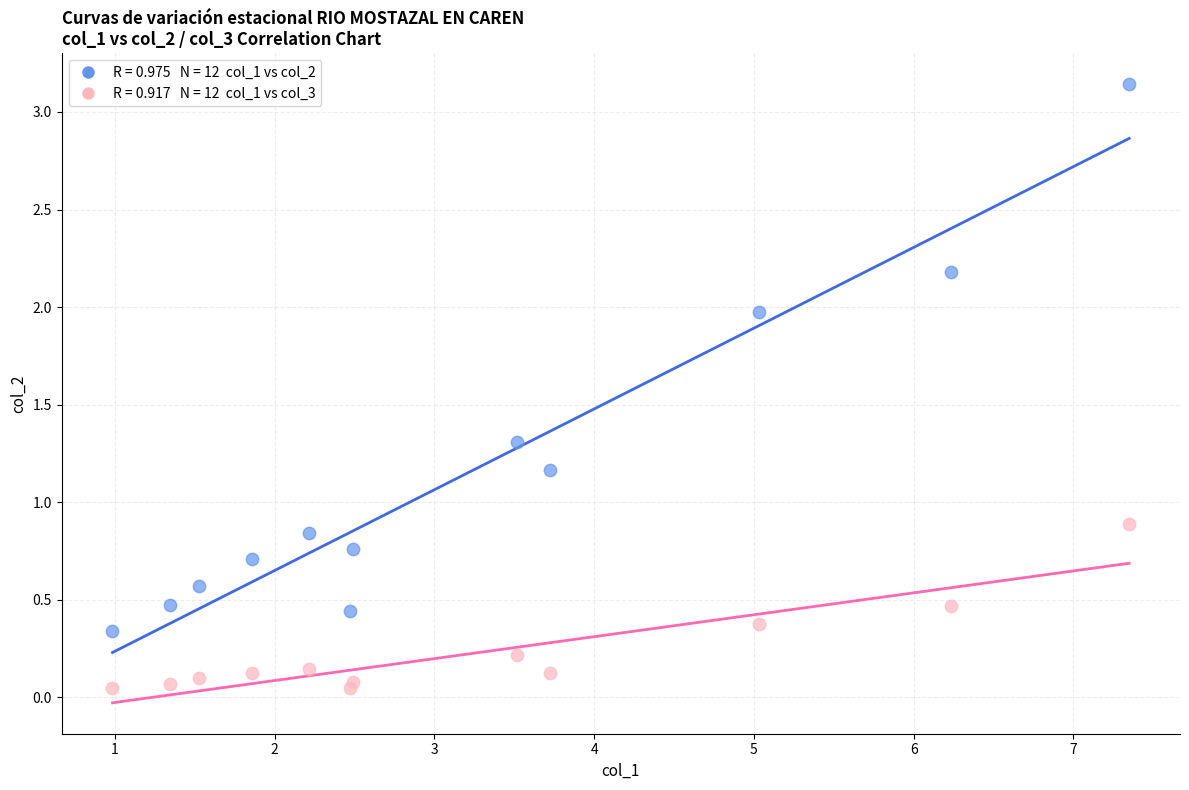

Across all series, what Y value is closest to 1?

0.9